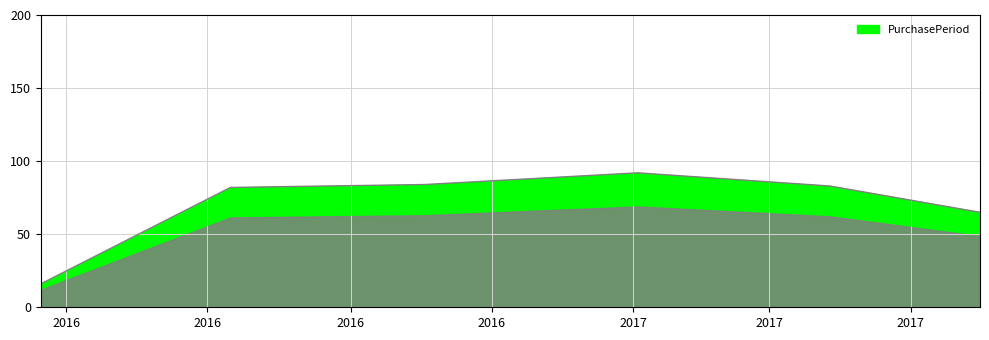

Does the chart display data point markers on the line(s)?

No